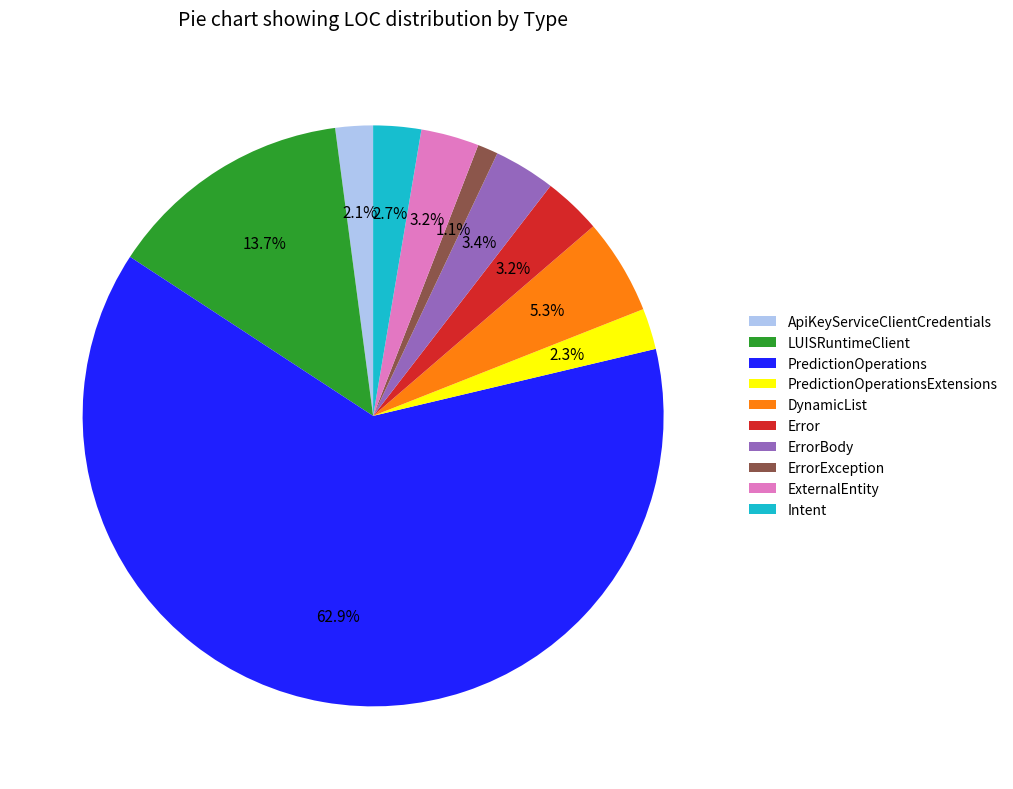

How many segments does this pie chart have?

10